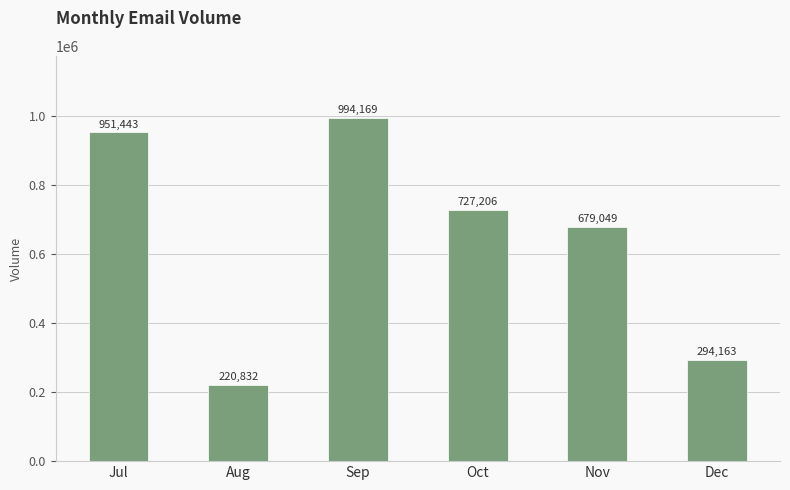

What is the maximum value shown in the chart?

994169